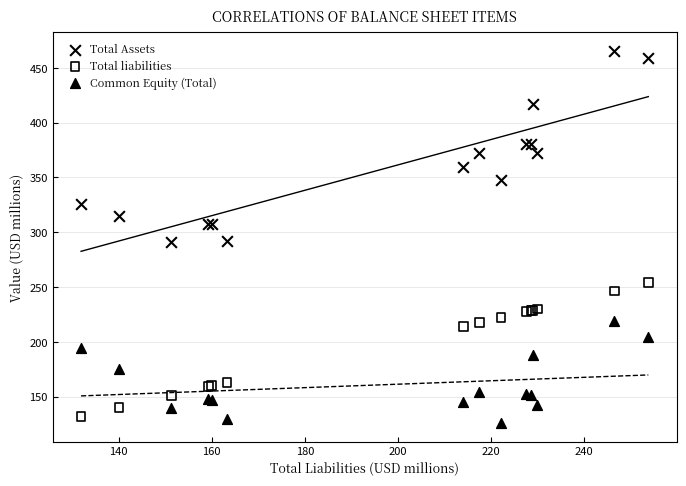

What are all the series names shown in the legend?

Total Assets, Total liabilities, Common Equity (Total)